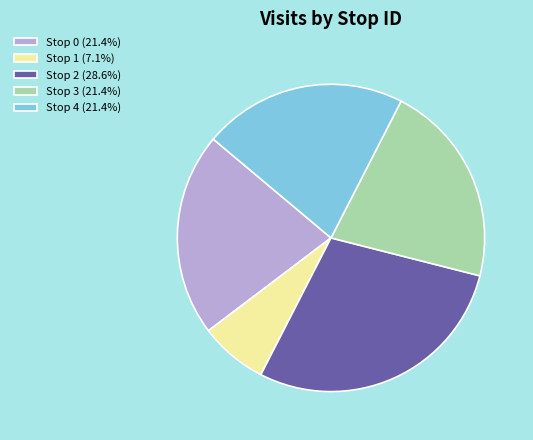

Is it true that Stop 0 is 35% of the pie?

False